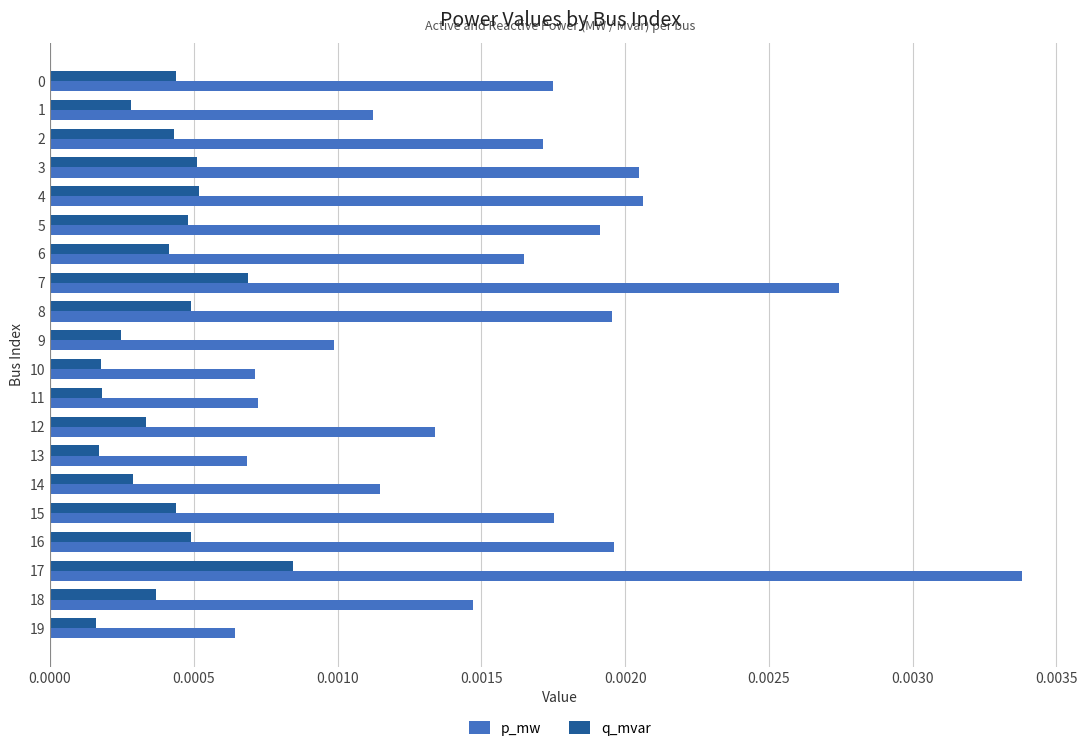

Which series changed the most between 4 and 10?

p_mw